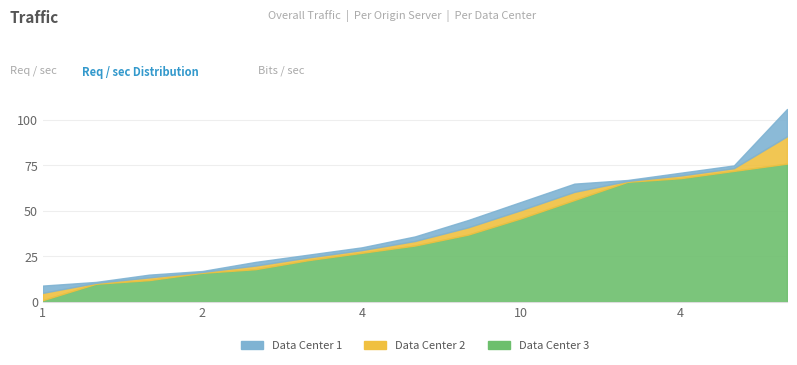

What is the approximate value of position at 9?

37